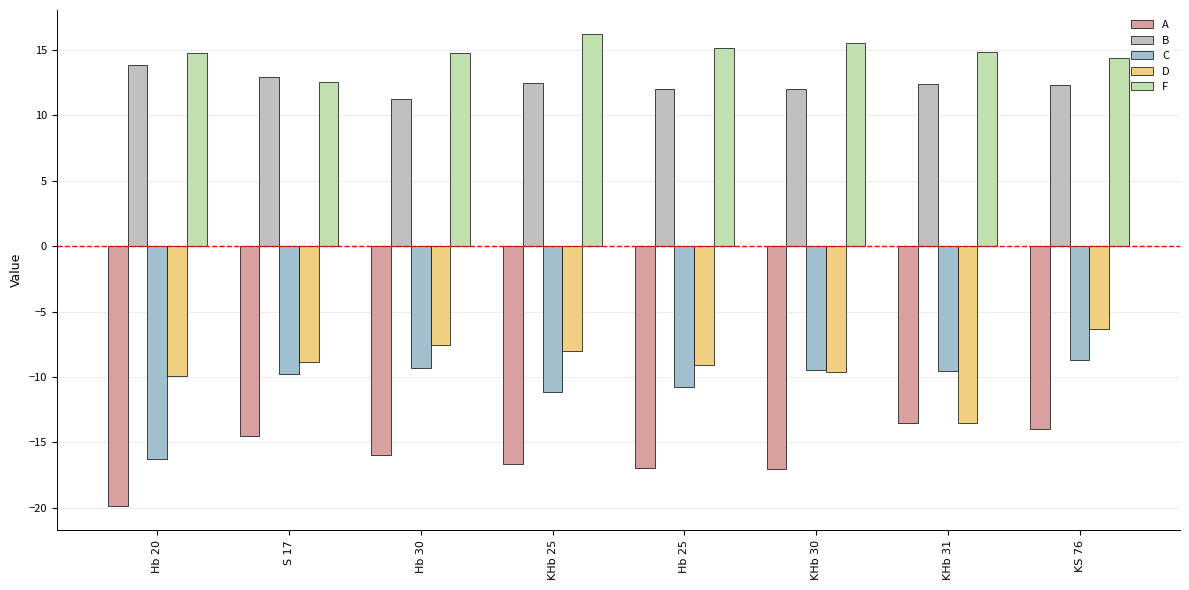

Where is F nearest to the value 14?

KS 76